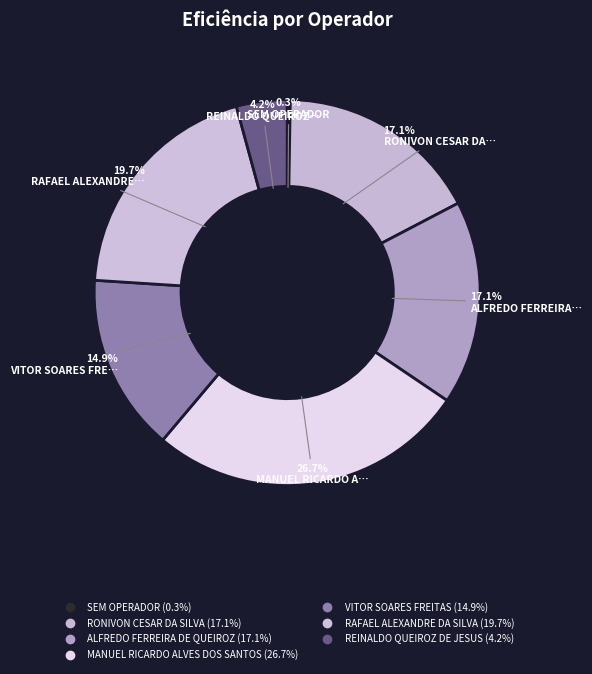

Which category has the smallest portion of the pie?

SEM OPERADOR